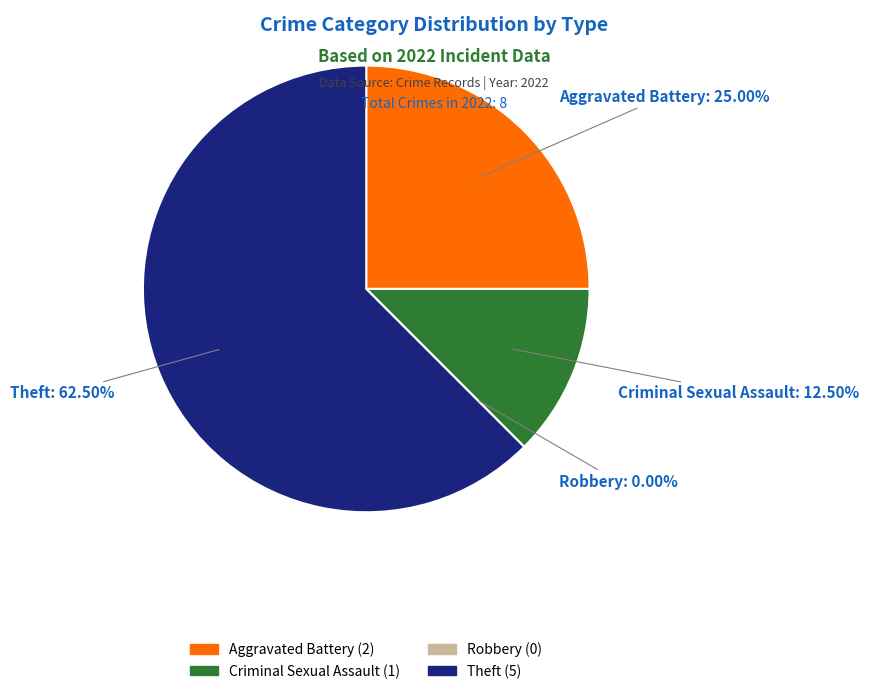

Rank the categories by value from highest to lowest.

Theft, Aggravated Battery, Criminal Sexual Assault, Robbery